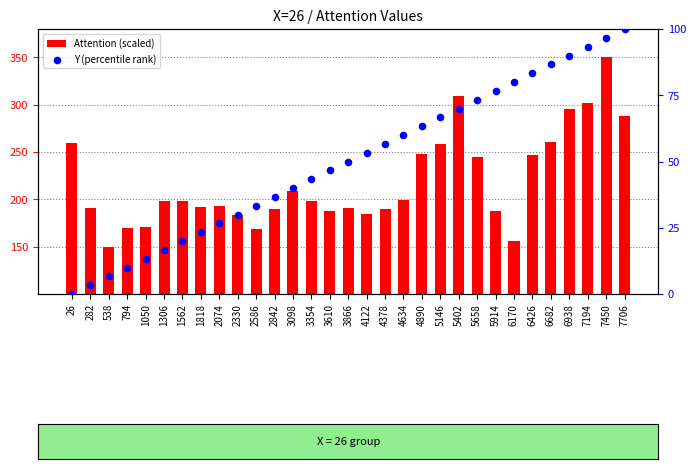

Which series contains the highest Y value?

Attention (scaled)